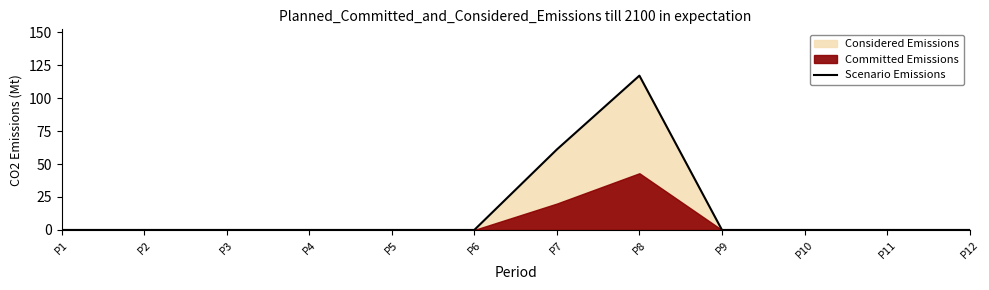

Reading left to right, what are all the values shown in this chart?

0	0	0	0	0	0	61	117	0	0	0	0